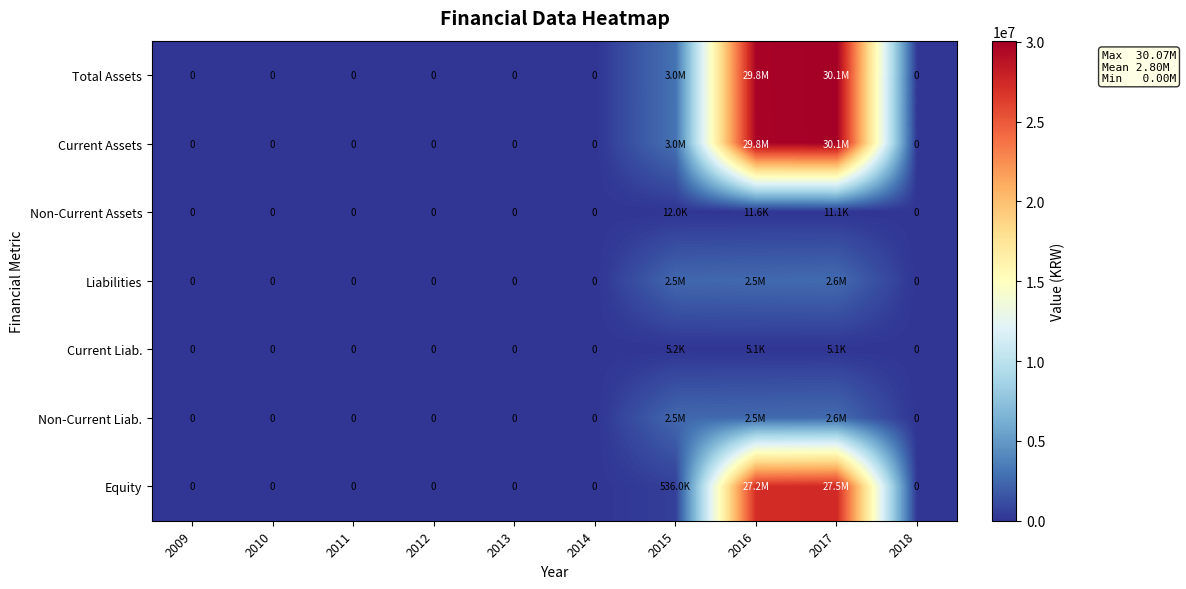

How many distinct data groups are displayed?

7